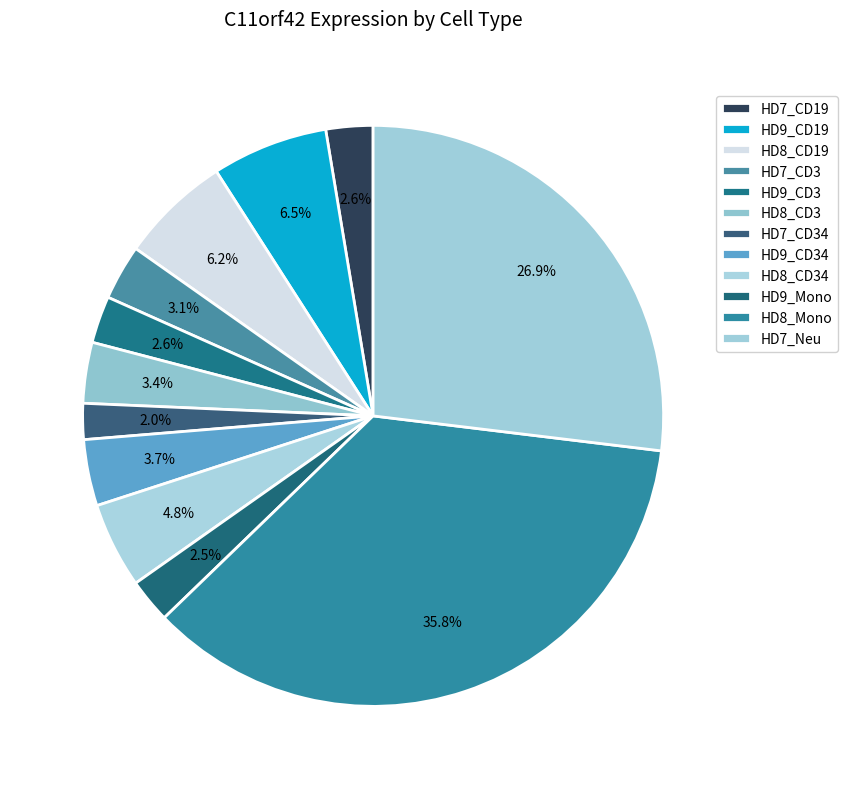

How much of the chart is everything except HD8_Mono?

64.2%